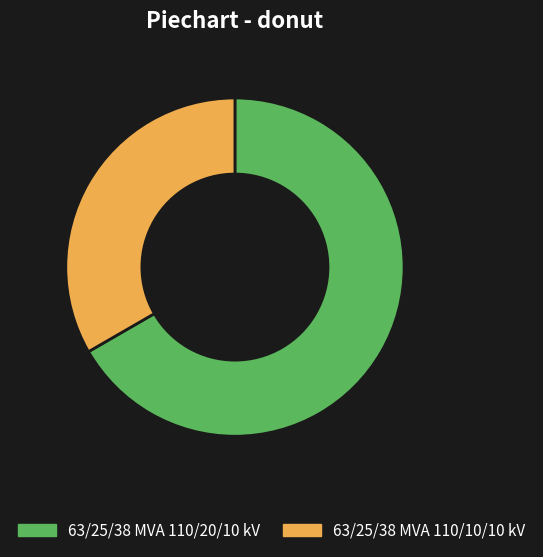

Count the number of slices in the pie.

2